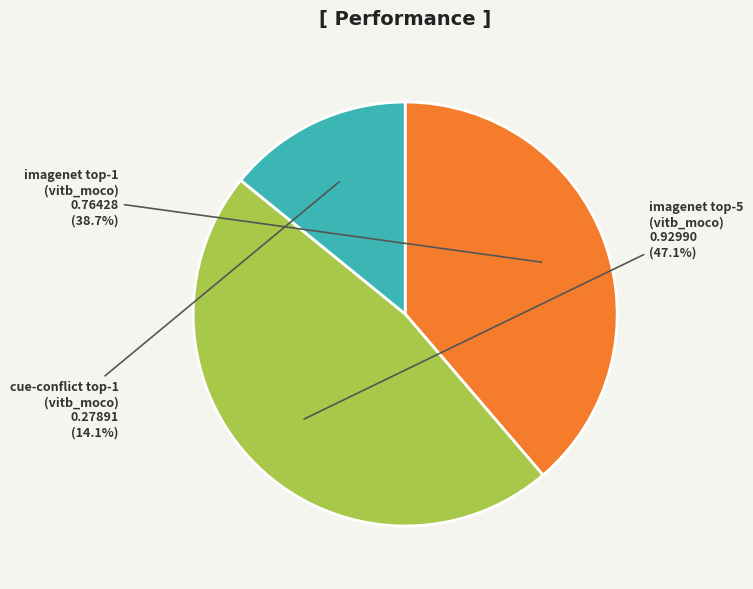

How many slices are in this pie chart?

3